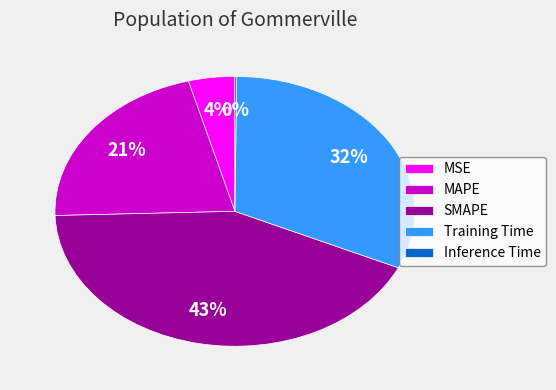

True or false: MSE accounts for 4% of the total.

True